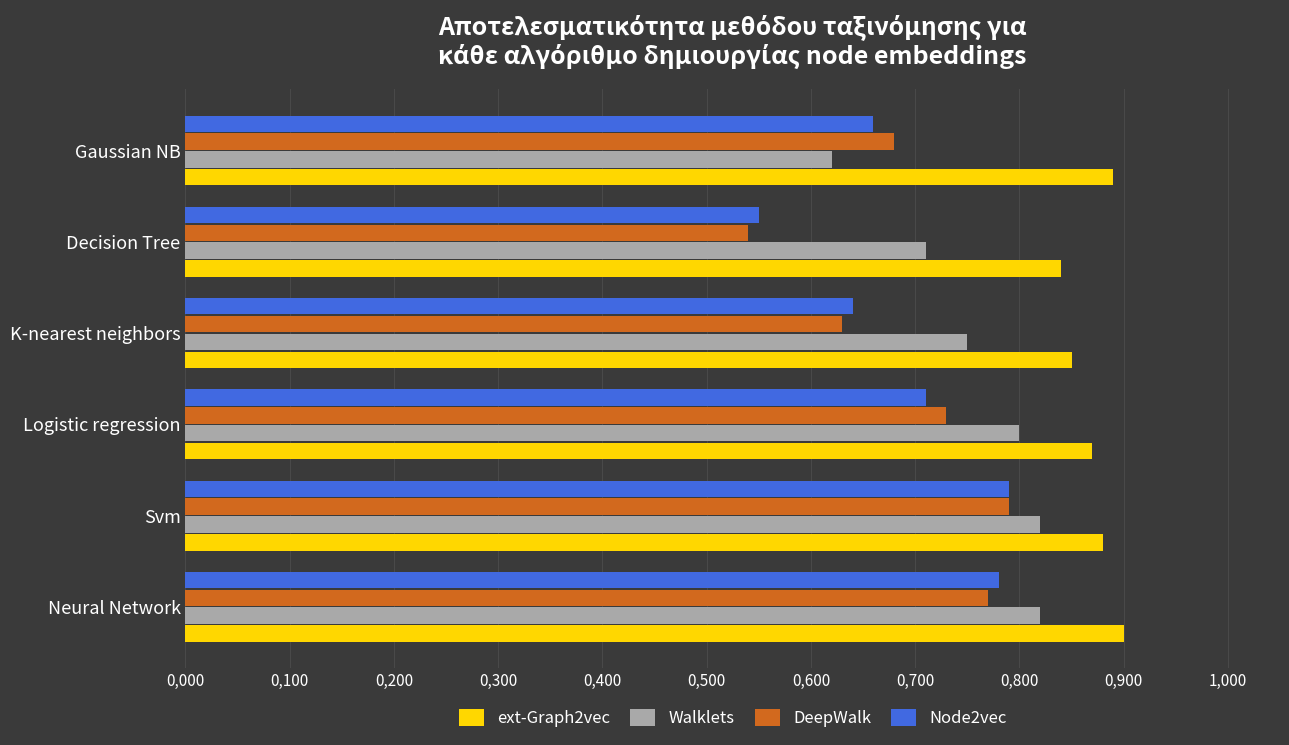

What are all the series names shown in the legend?

ext-Graph2vec, Walklets, DeepWalk, Node2vec